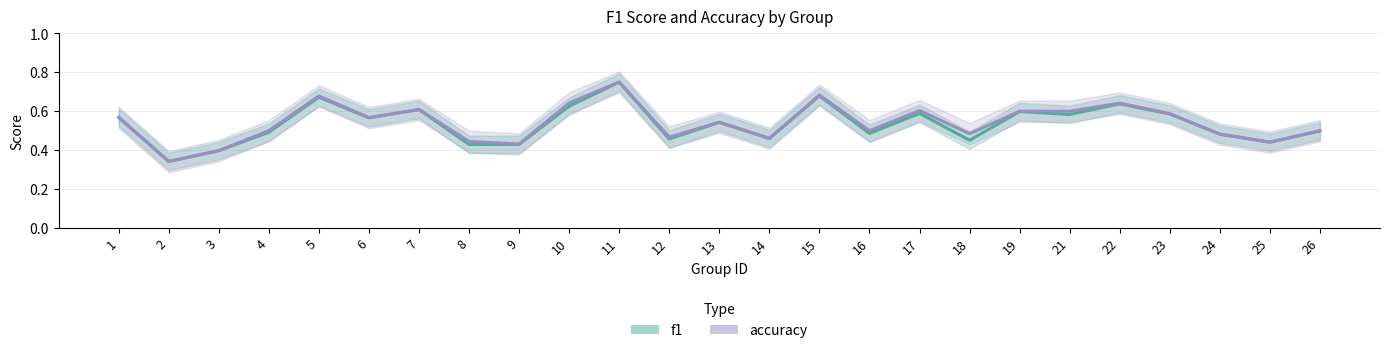

What is the greatest value displayed?

0.8